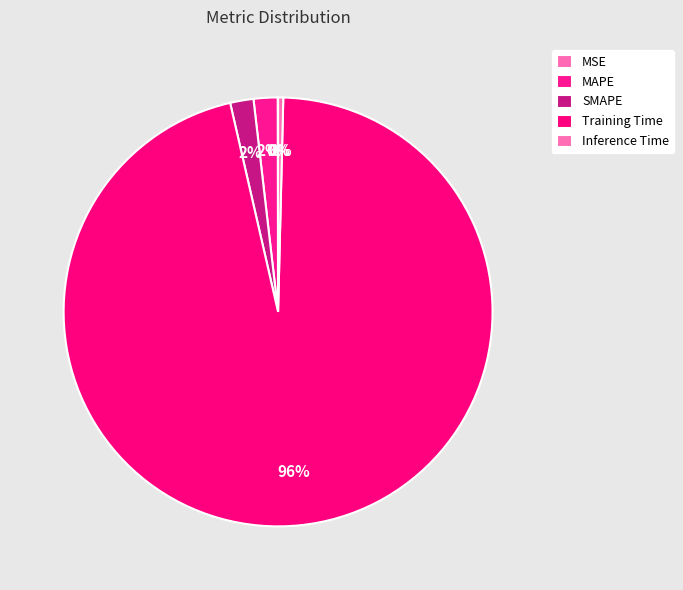

What is the largest slice in the pie chart?

Training Time